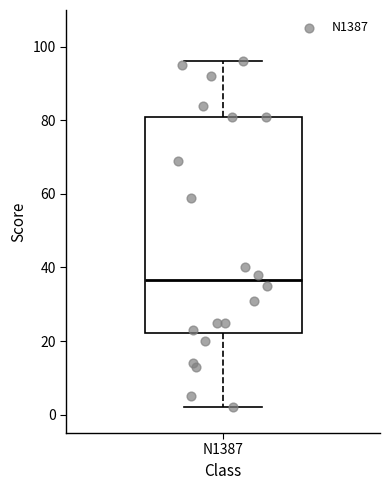

Transcribe this box plot: give where the median line is, the range the box spans, and where the two whiskers end, as read against the y-axis. The values are not printed on the chart, so give them approximately, as read against the axis.

median 36, box 22 to 82, whiskers 2 to 96